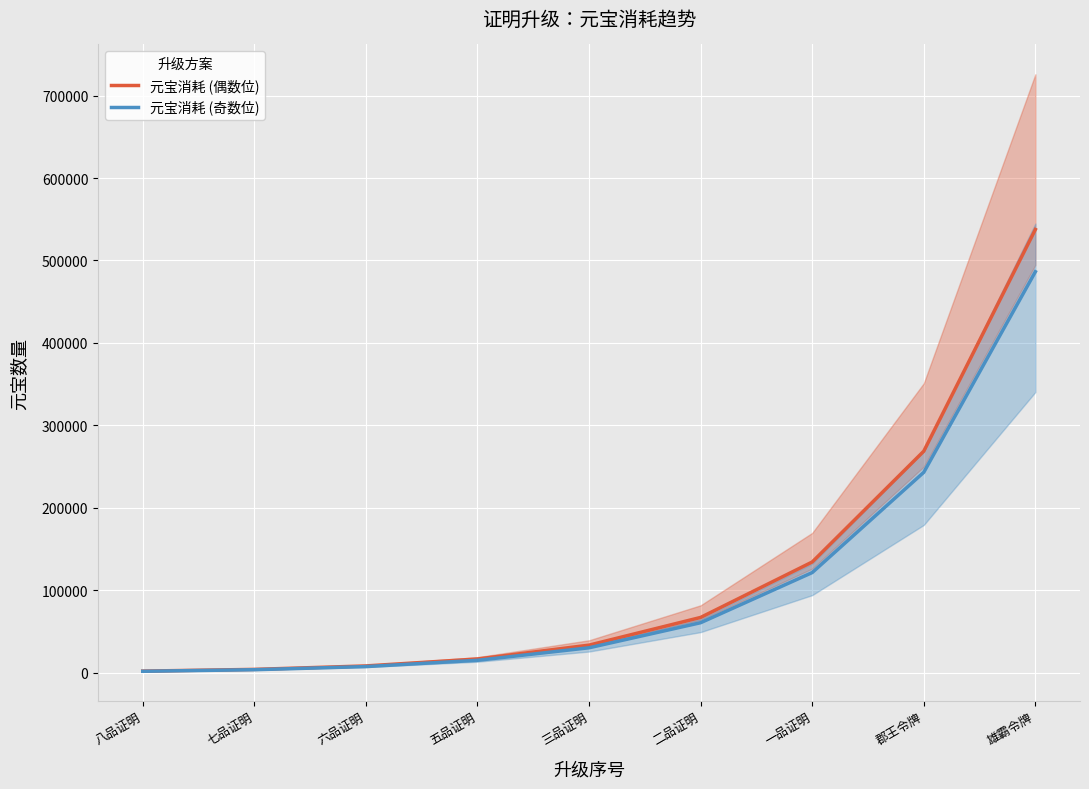

True or false: 元宝消耗 (偶数位) has more than 1 interior local peaks.

False